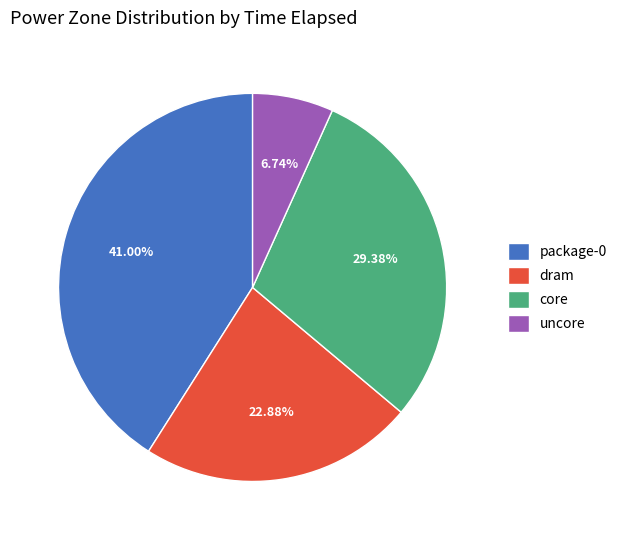

What percentage do uncore and dram together represent?

29.6%